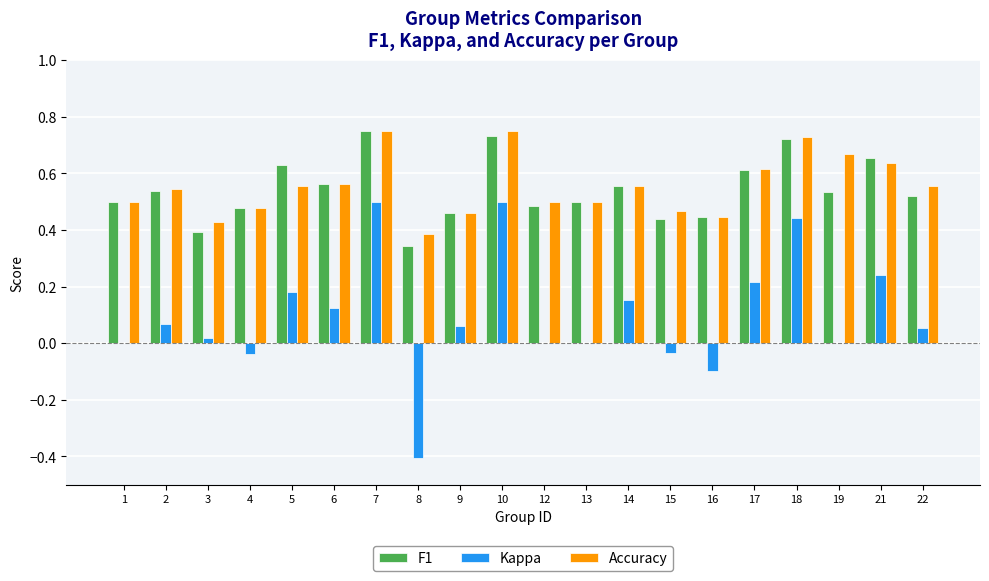

What are all the series names shown in the legend?

F1, Kappa, Accuracy